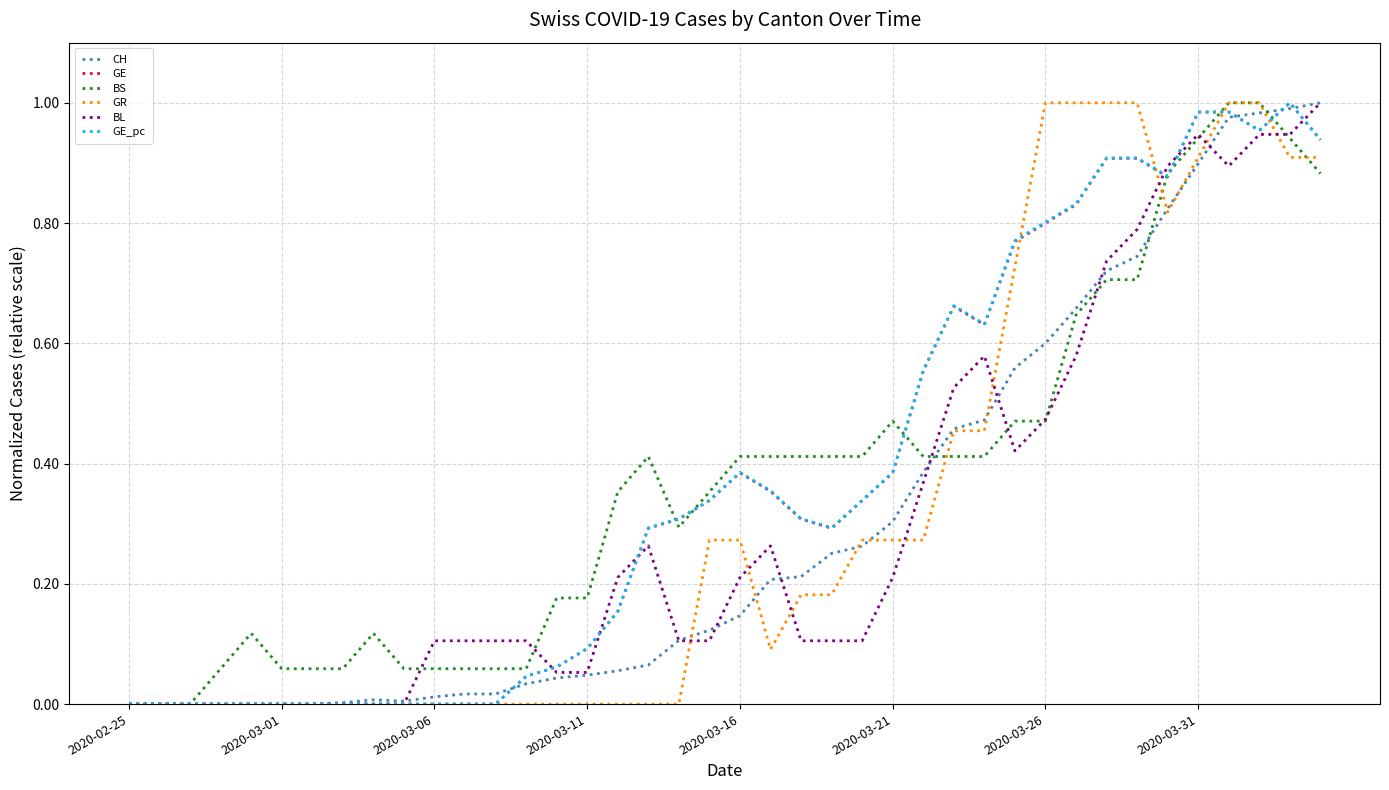

What are all the series names shown in the legend?

CH, GE, BS, GR, BL, GE_pc